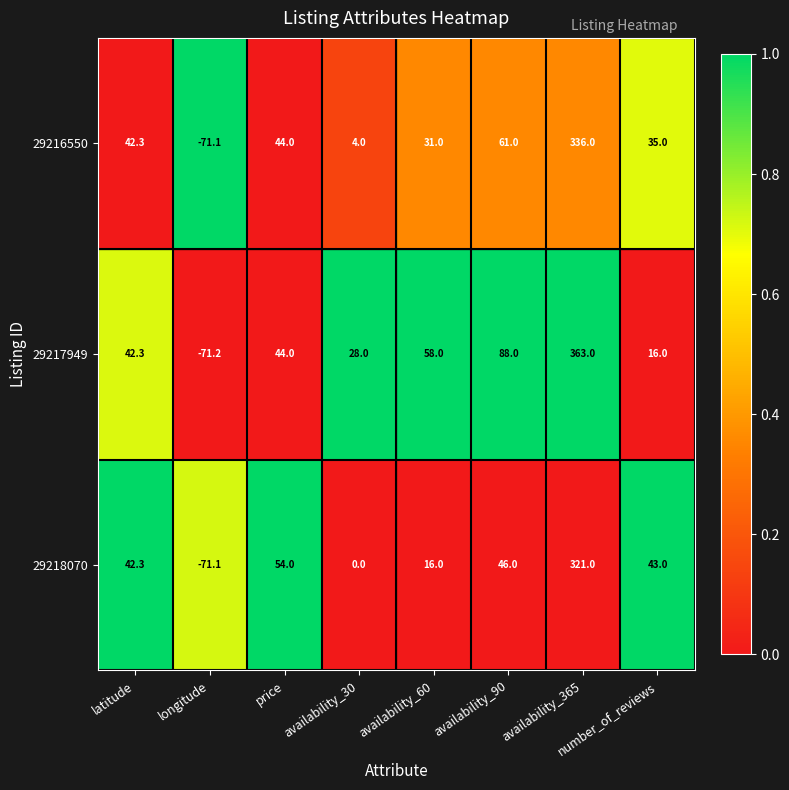

The value of 29216550 at availability_365 is 453.7. True or false?

False